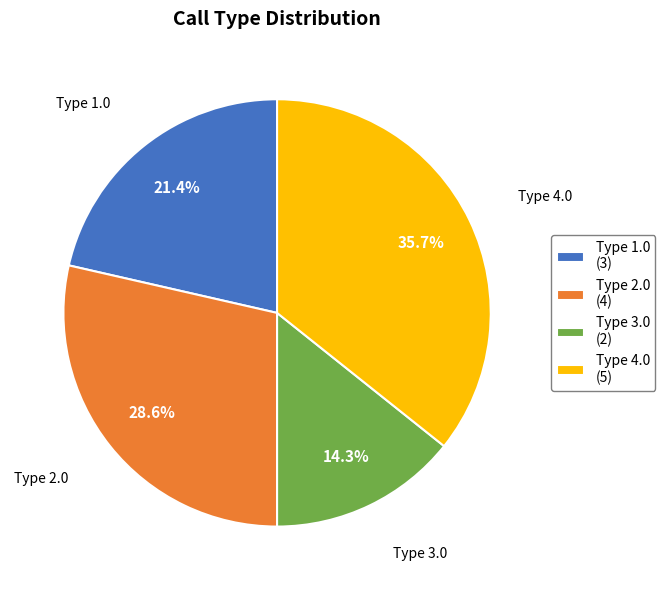

What is the ratio of the value at Type 1.0 to the value at Type 3.0?

1.5